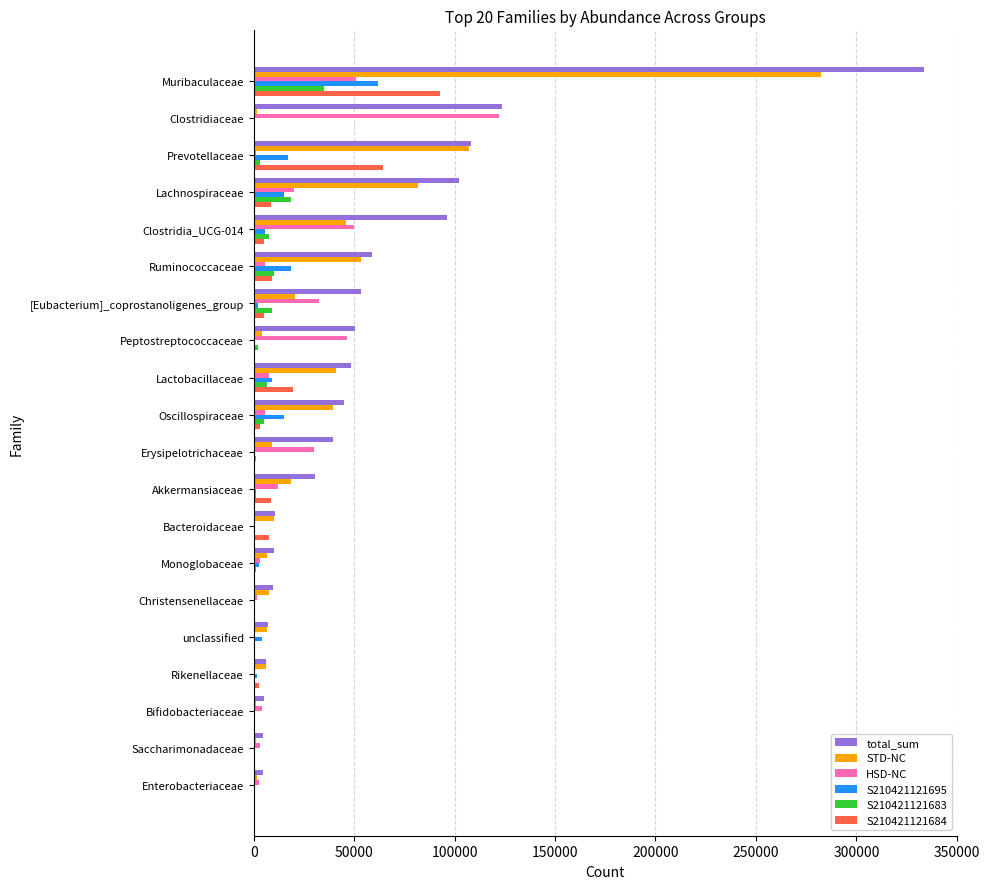

The value of total_sum at Erysipelotrichaceae is 14138. True or false?

False